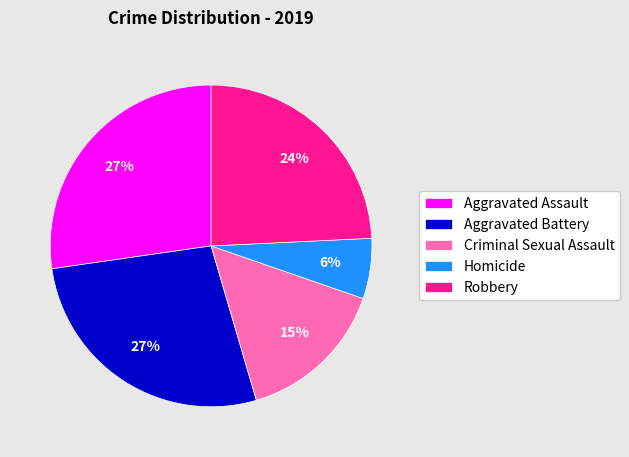

To the nearest percent, what portion does Criminal Sexual Assault represent?

15%